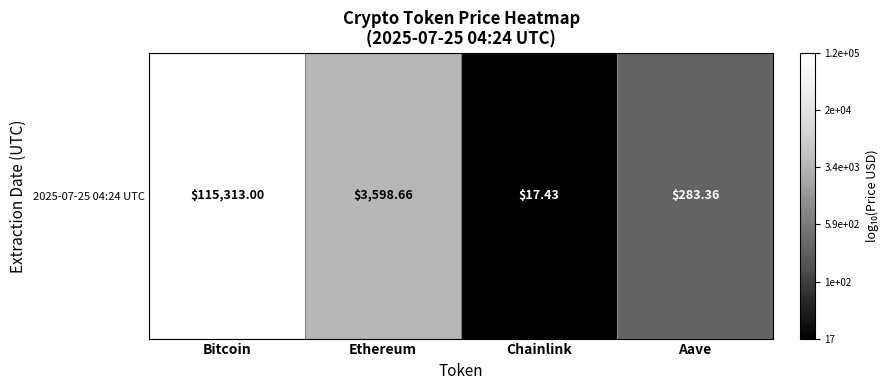

Is it true that the value at Ethereum is 3.6?

True